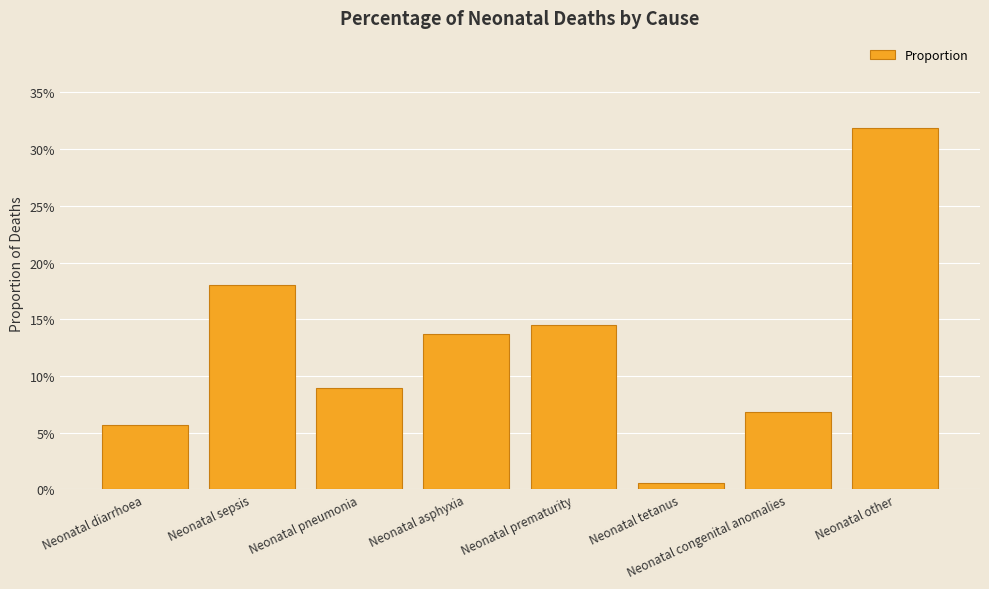

Is it true that the value at Neonatal tetanus is 0.0?

False